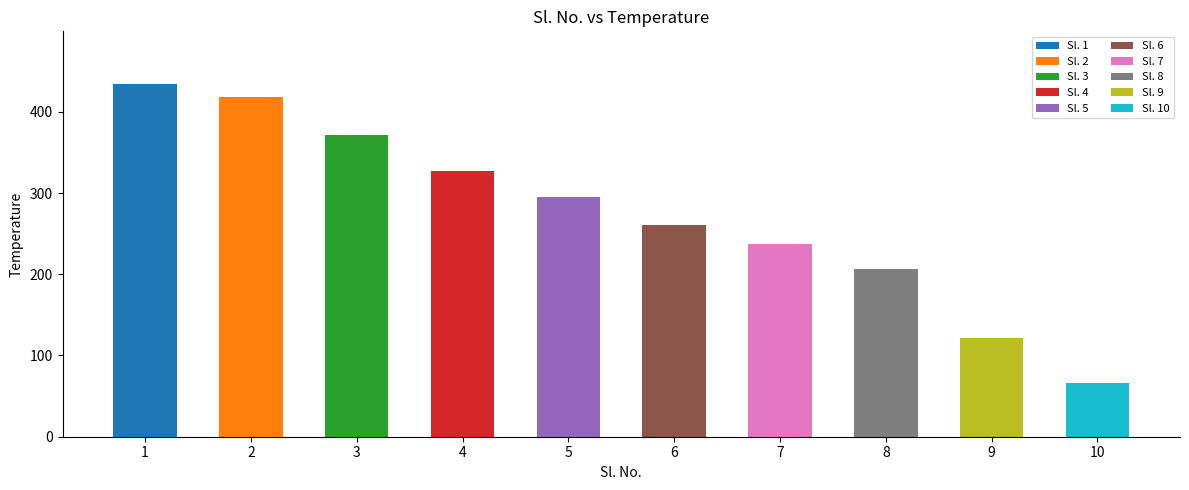

What is the greatest value displayed?

434